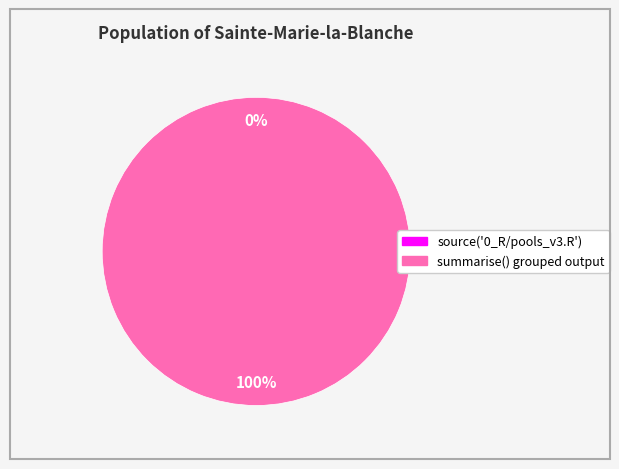

Which category has the smallest portion of the pie?

source('0_R/pools_v3.R')